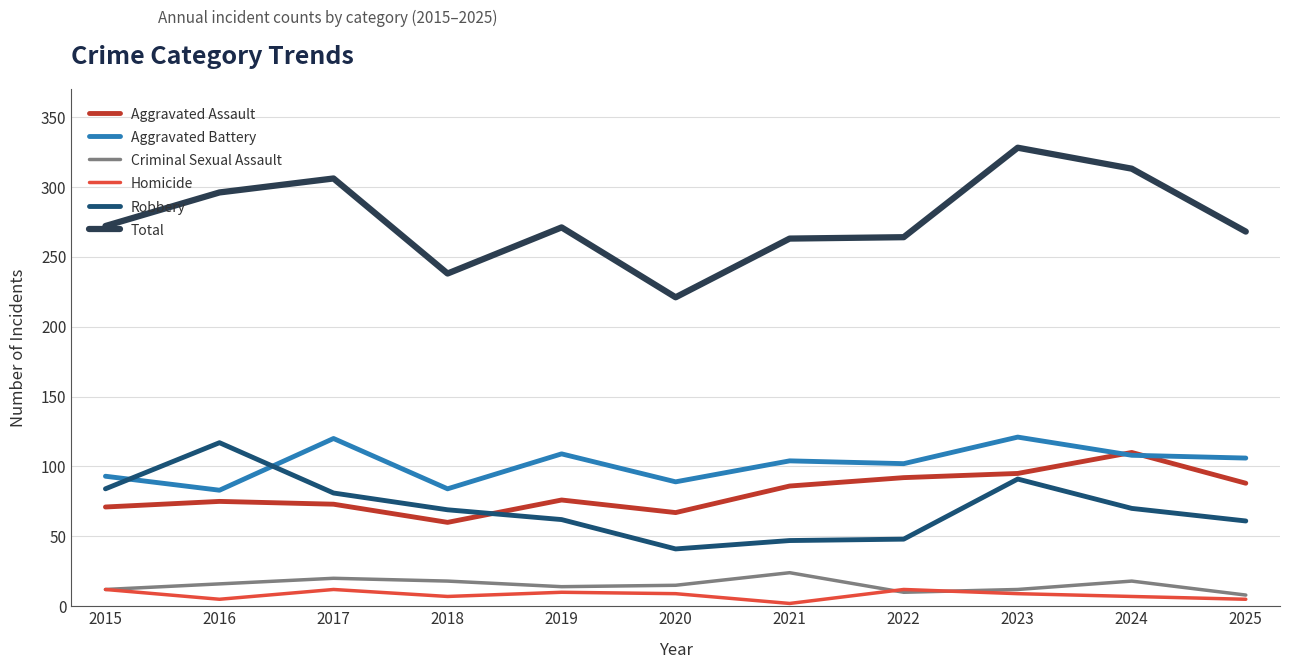

Rank the series by their maximum value, from lowest to highest.

Homicide, Criminal Sexual Assault, Aggravated Assault, Robbery, Aggravated Battery, Total